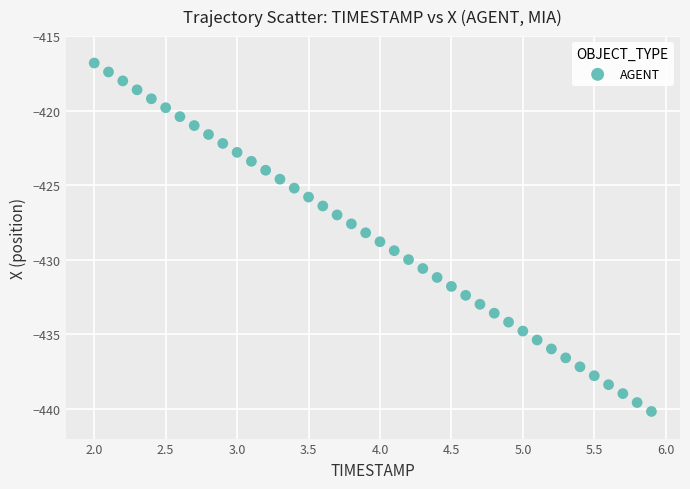

What is the range of X values (max minus min)?

3.9